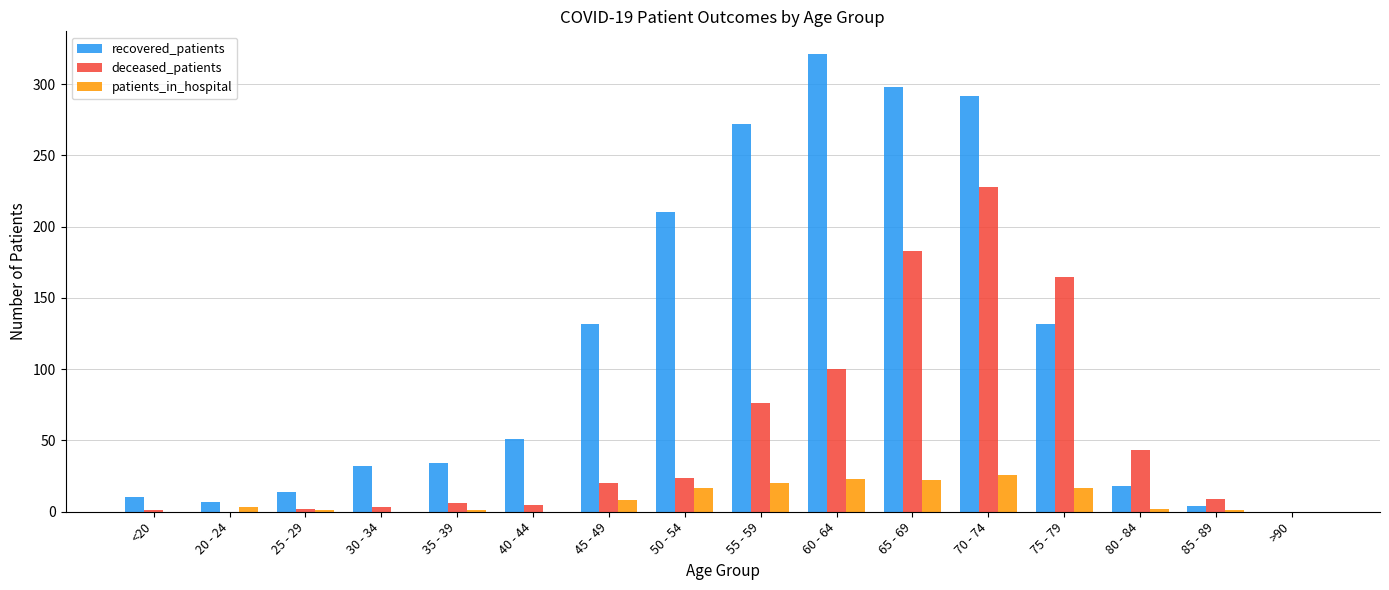

At which category is the sum across all series the highest?

70 - 74